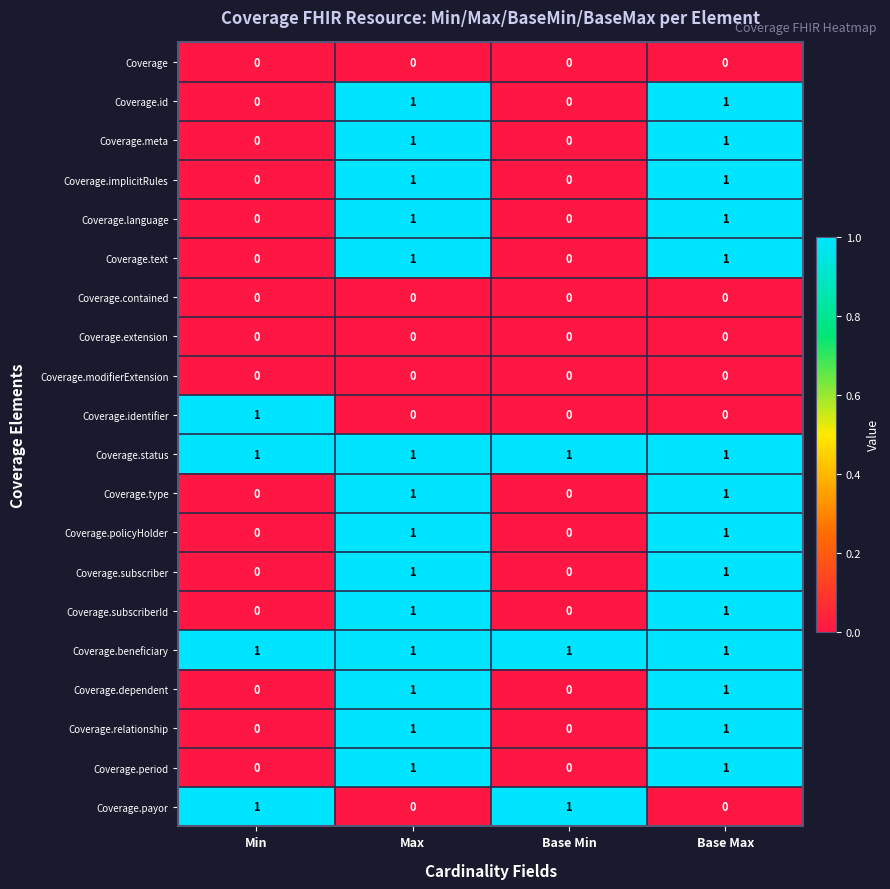

How many Coverage.payor values are between 0 and 1?

4